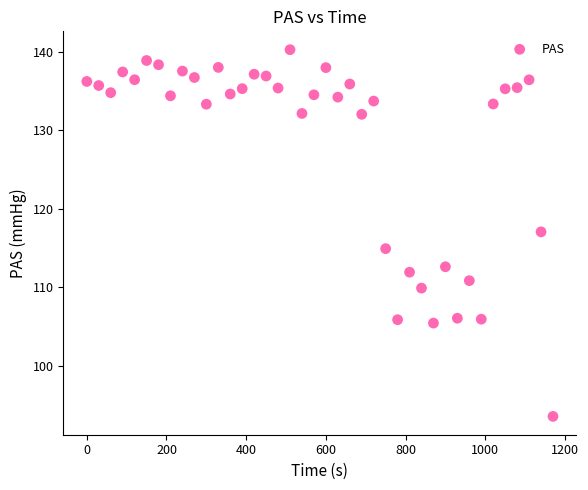

What is the range of Y values (max minus min)?

46.7